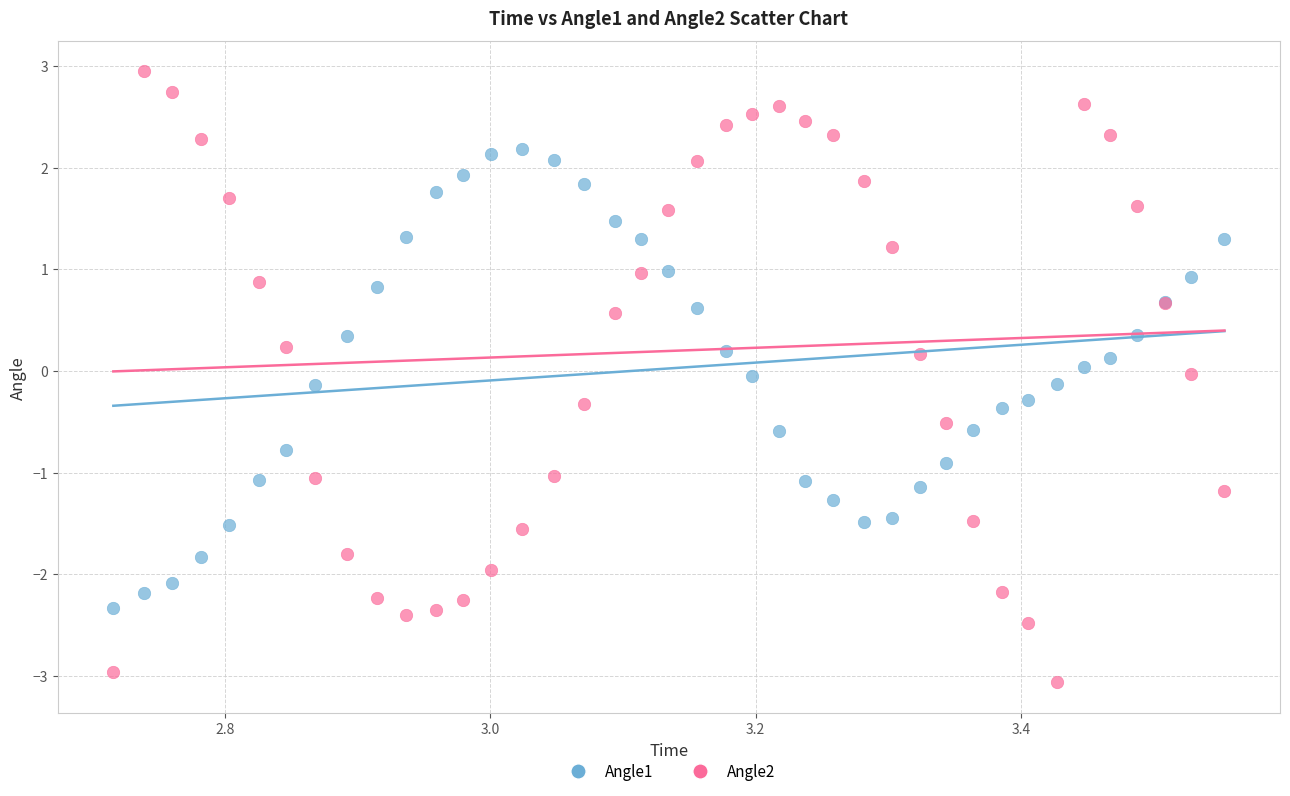

What is the X range (max minus min) for the scatter plot?

0.8